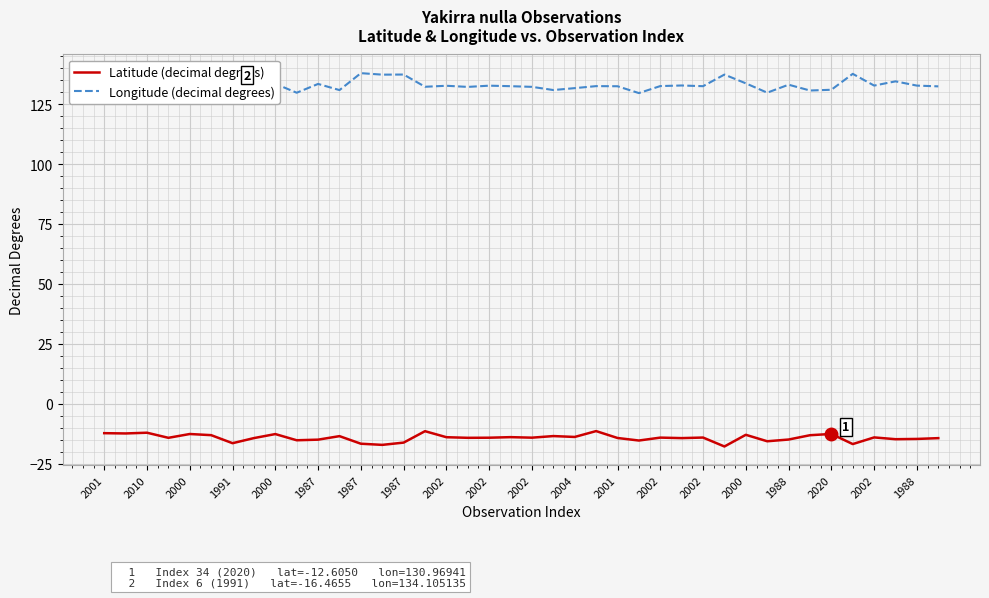

List the series in order of their peak value, lowest first.

Latitude (decimal degrees), Longitude (decimal degrees)